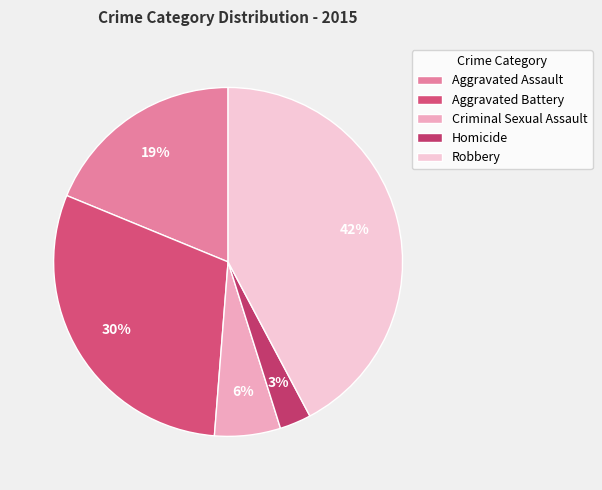

Is Homicide the majority of the pie?

No